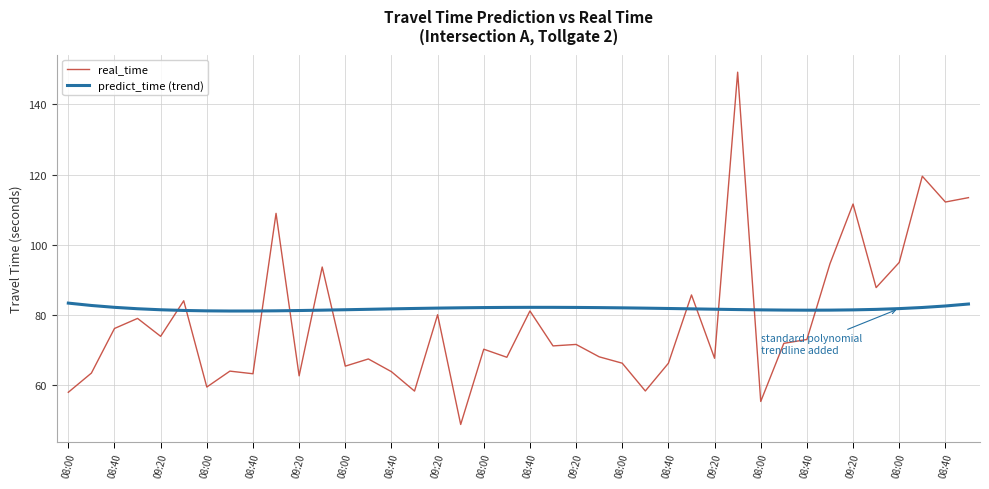

Rank the series by their maximum value, from highest to lowest.

real_time, predict_time (trend)